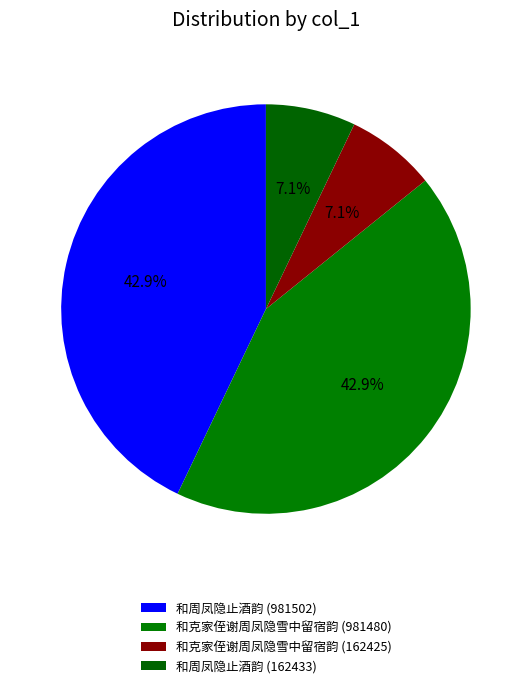

The 和克家侄谢周凤隐雪中留宿韵 (162425) slice represents 7% of the pie. True or false?

True